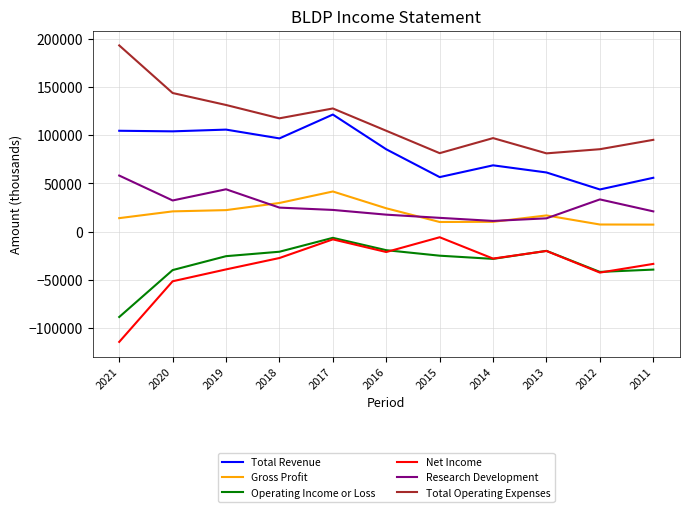

True or false: Net Income has more than 0 points higher than both neighbors.

True